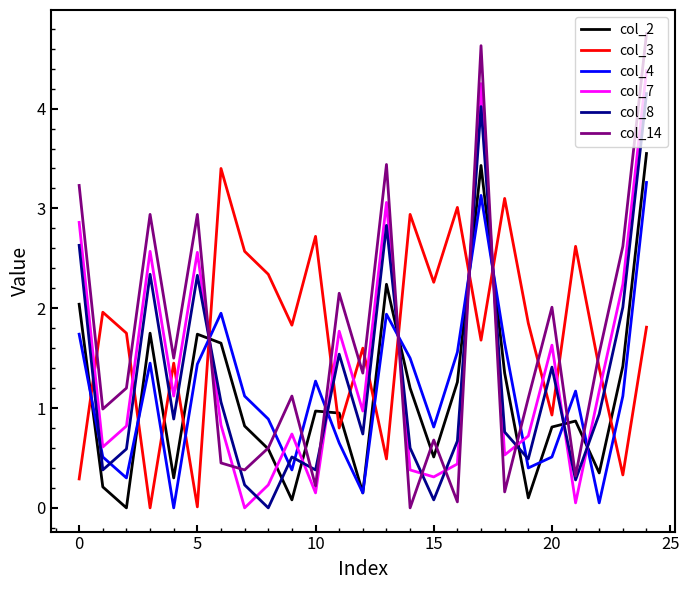

Which series has the widest spread of values?

col_14